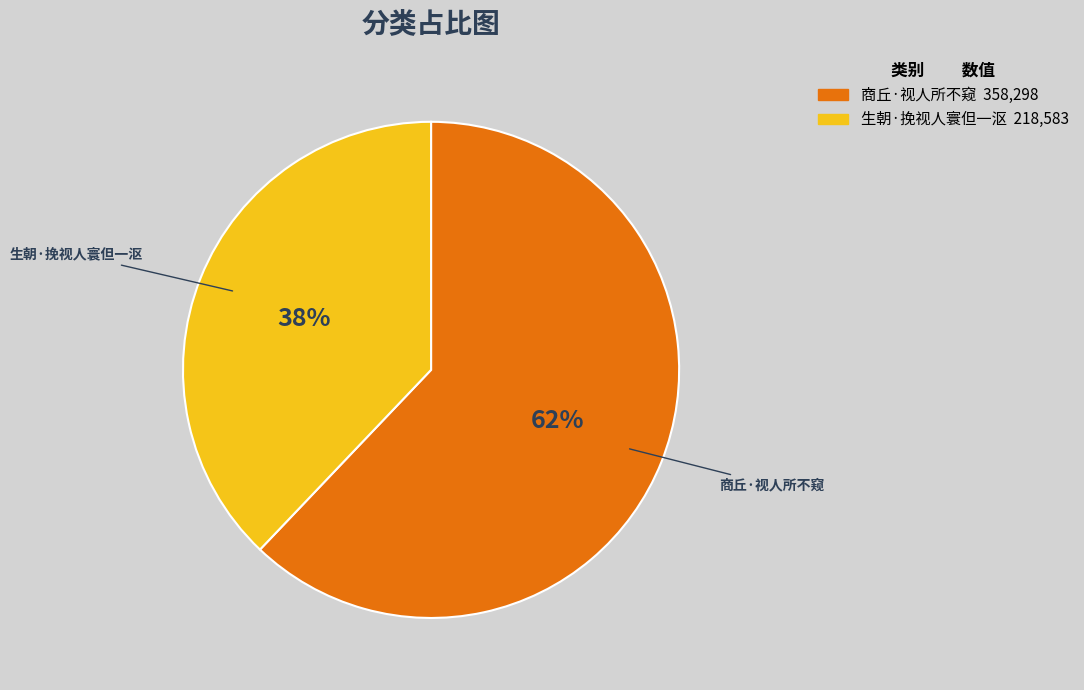

Count the number of slices in the pie.

2